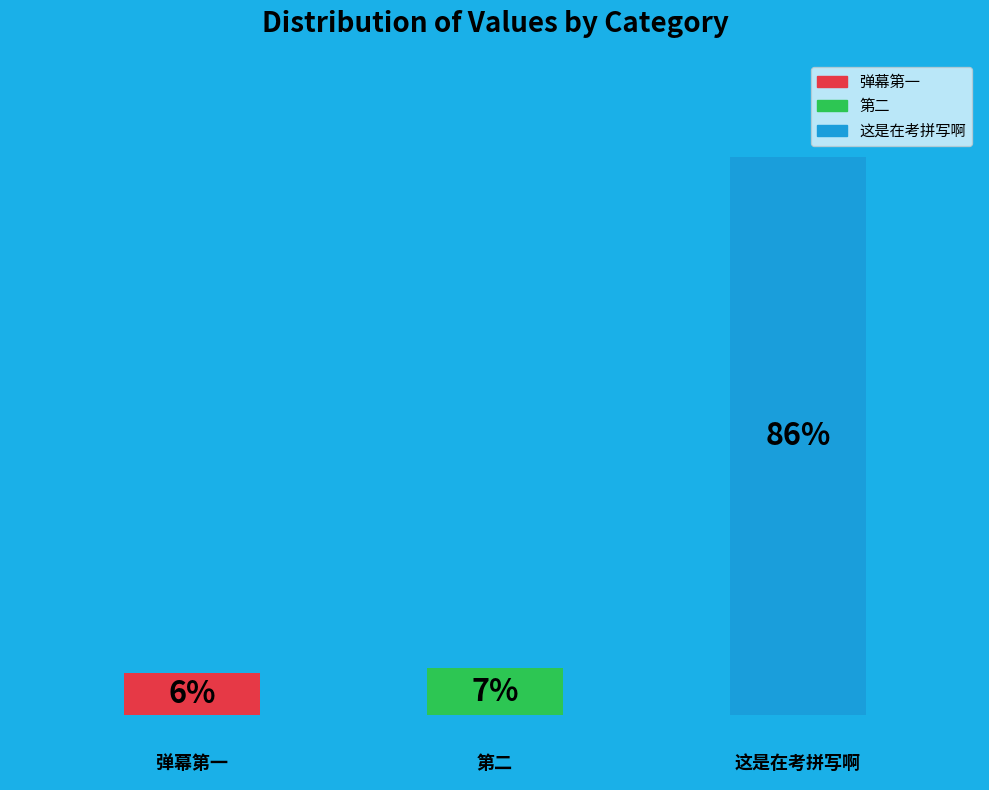

What percentage is the 这是在考拼写啊 slice, to the nearest percent?

86%